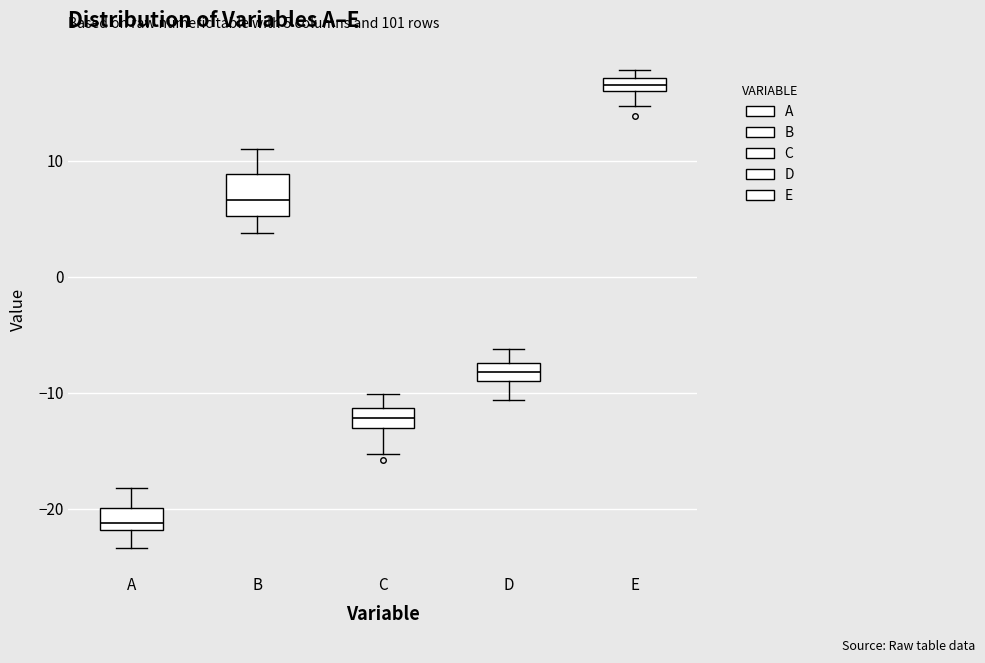

Comparing the boxes themselves (not the whiskers), which one is the tallest?

B